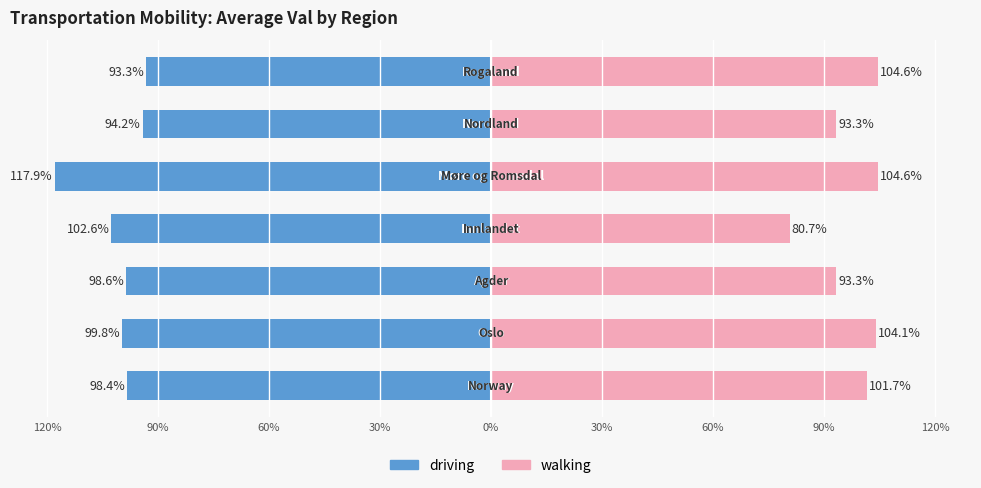

How many groups of bars are there?

7